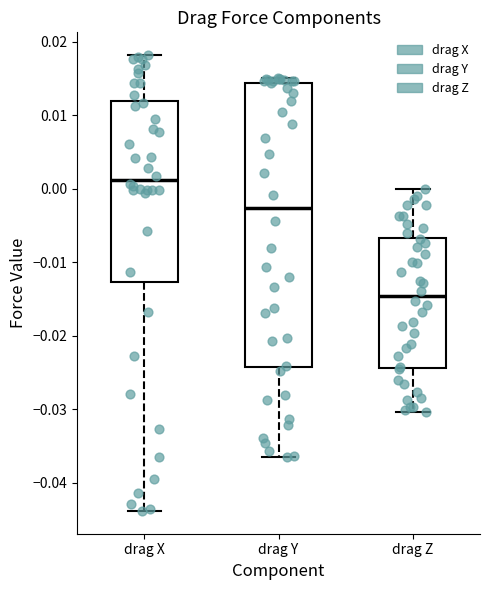

Where does the upper whisker of the box for drag X end on the y-axis? The values are not printed on the chart, so give them approximately, as read against the axis.

0.018